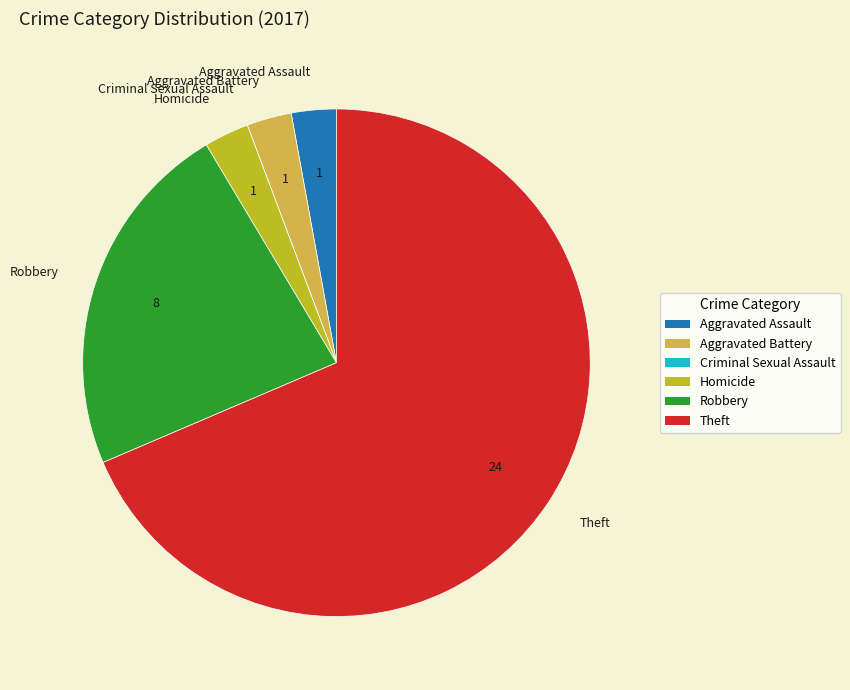

The Theft slice represents 74% of the pie. True or false?

False